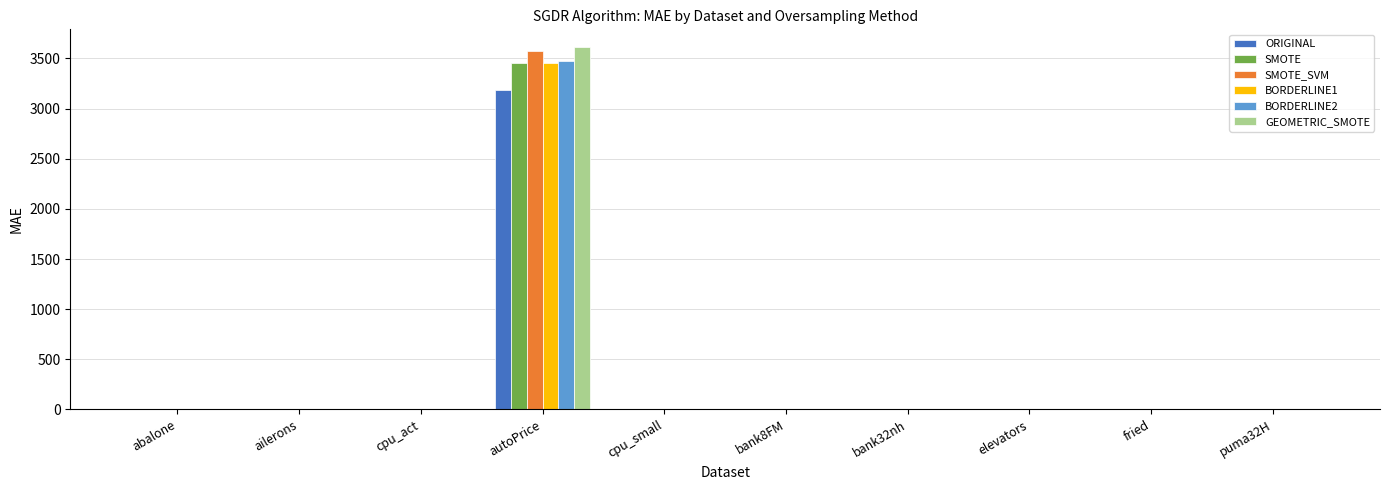

Which category has the highest value across all series?

autoPrice